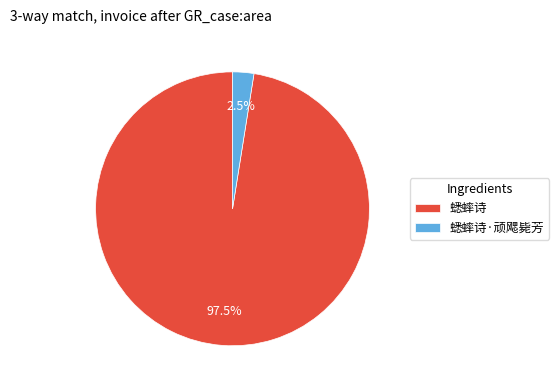

Do 蟋蟀诗 and 蟋蟀诗·顽飔毙芳 together represent more than half of the pie?

Yes